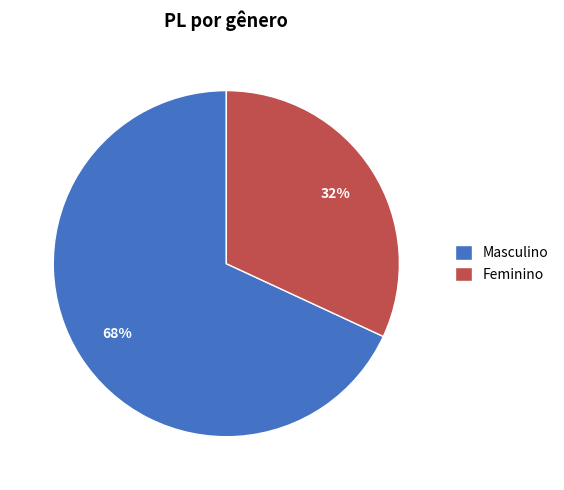

How many slices are in this pie chart?

2